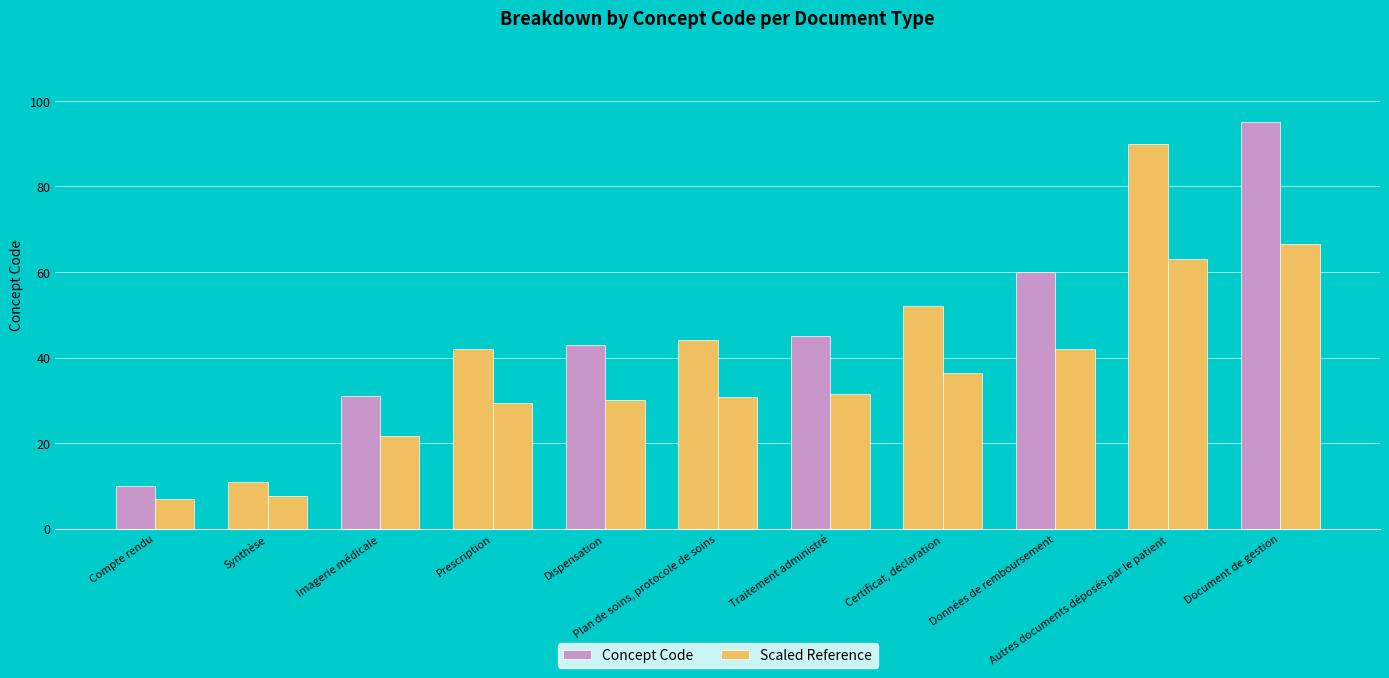

What is the difference between the second highest and minimum values in the Concept Code series?

80.0